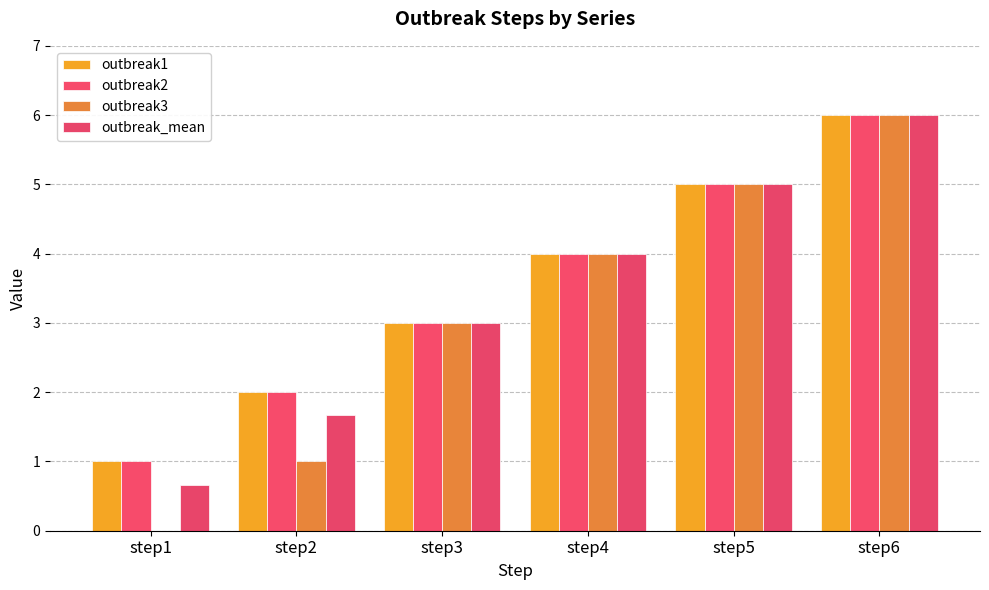

The value of outbreak2 at step5 is 1.1. True or false?

False